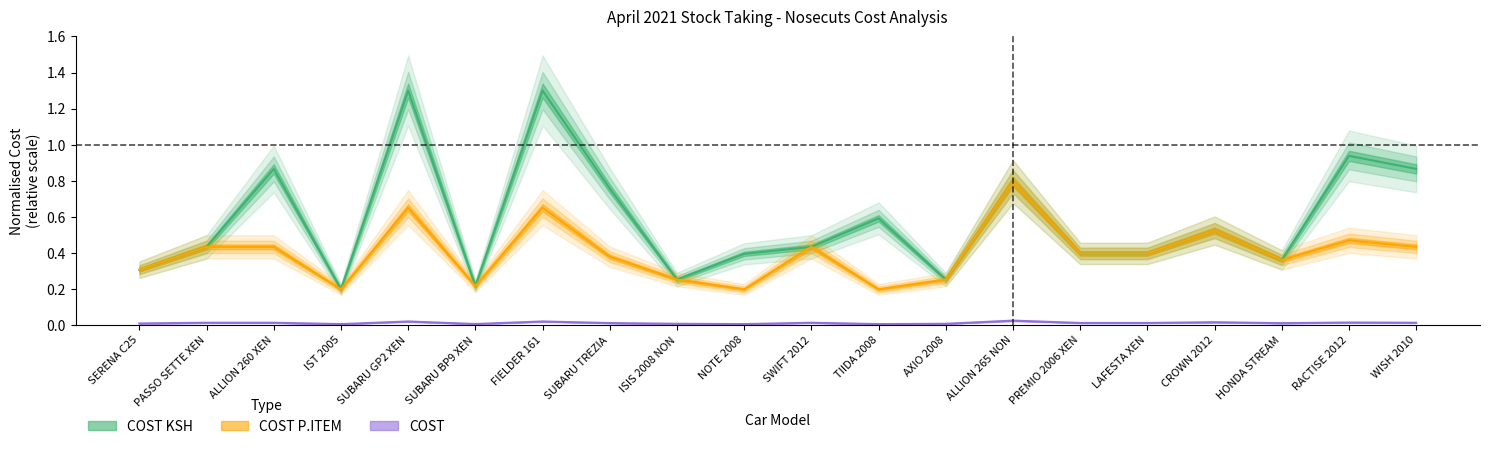

In COST, how many points are higher than both neighbors (excluding endpoints)?

6